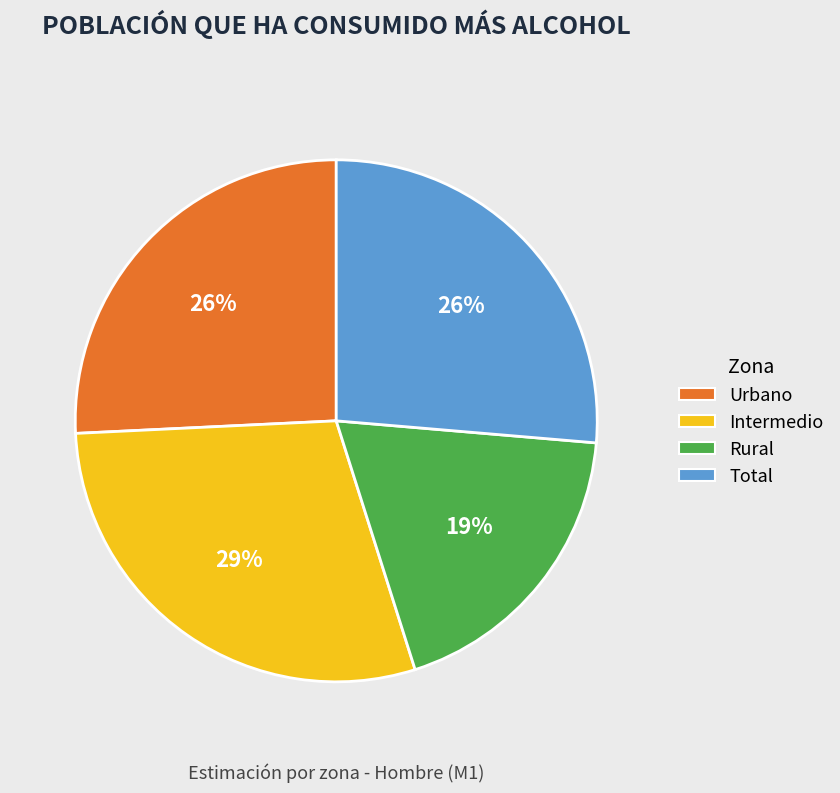

To the nearest percent, what is the difference between the Rural and Intermedio slice percentages?

10%